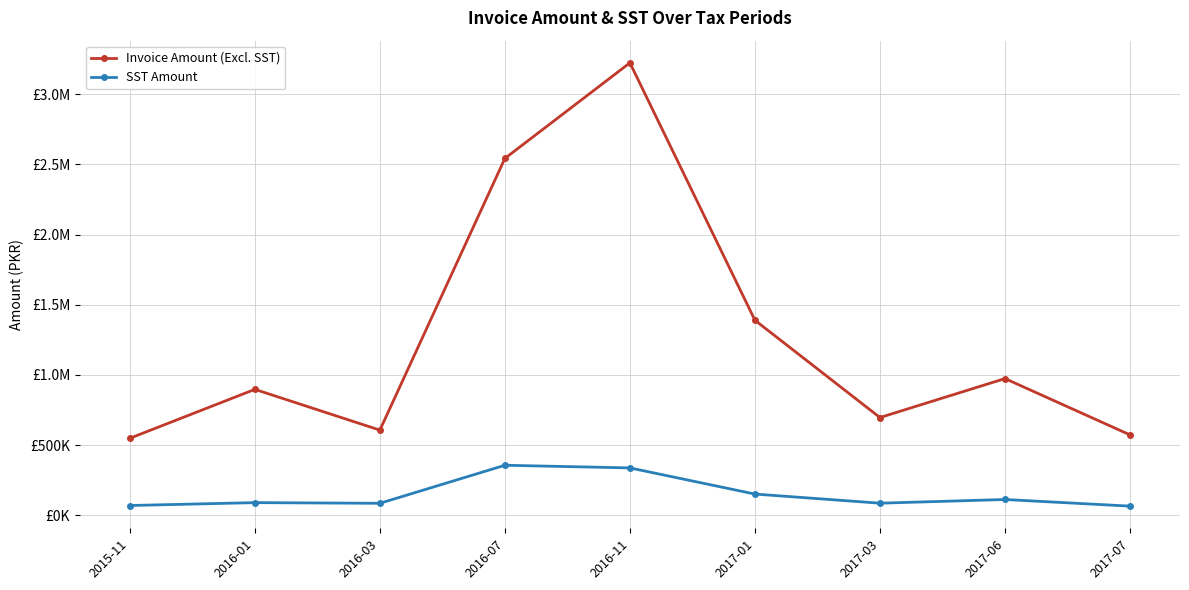

Which series has the largest total across all categories?

Invoice Amount (Excl. SST)